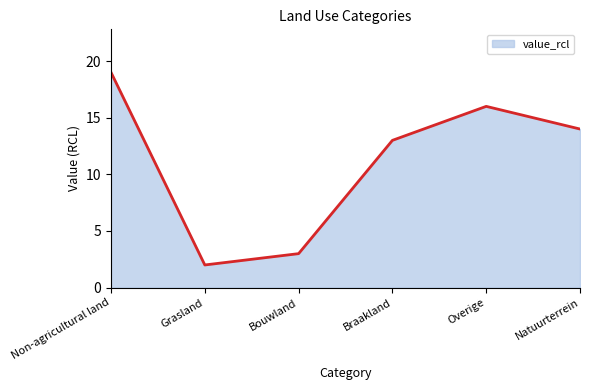

Reading left to right, transcribe all the data shown in this chart.

Non-agricultural land=19	Grasland=2	Bouwland=3	Braakland=13	Overige=16	Natuurterrein=14